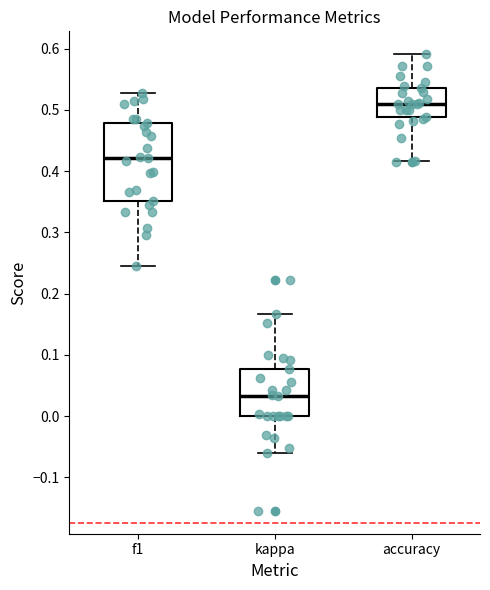

Where is the upper edge of the box for f1 on the y-axis? The values are not printed on the chart, so give them approximately, as read against the axis.

0.48